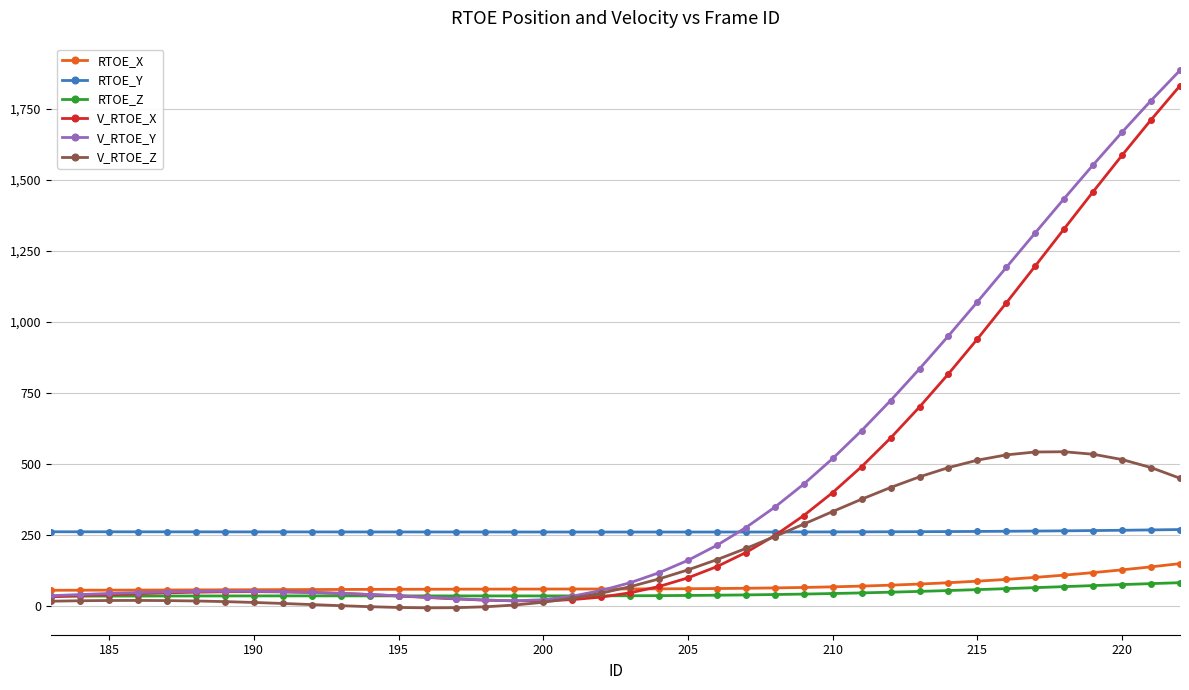

Rank the series by their maximum value, from highest to lowest.

V_RTOE_Y, V_RTOE_X, V_RTOE_Z, RTOE_Y, RTOE_X, RTOE_Z